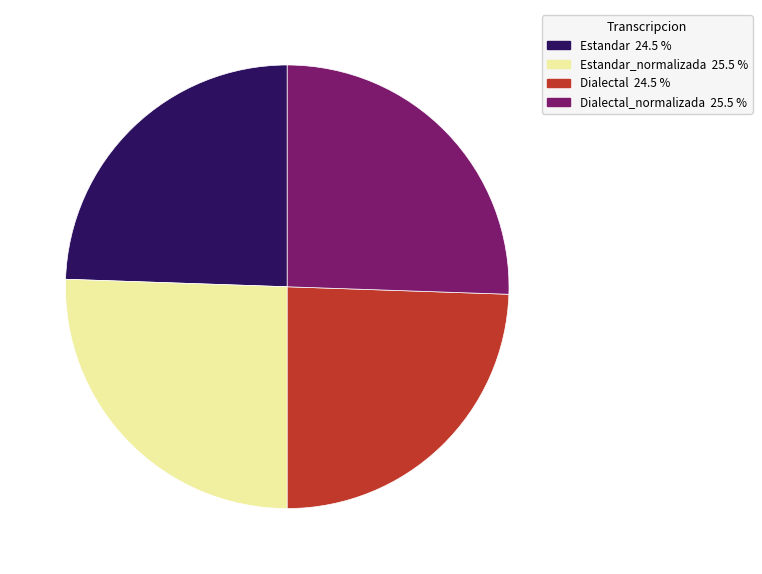

Does any single category account for the majority?

No